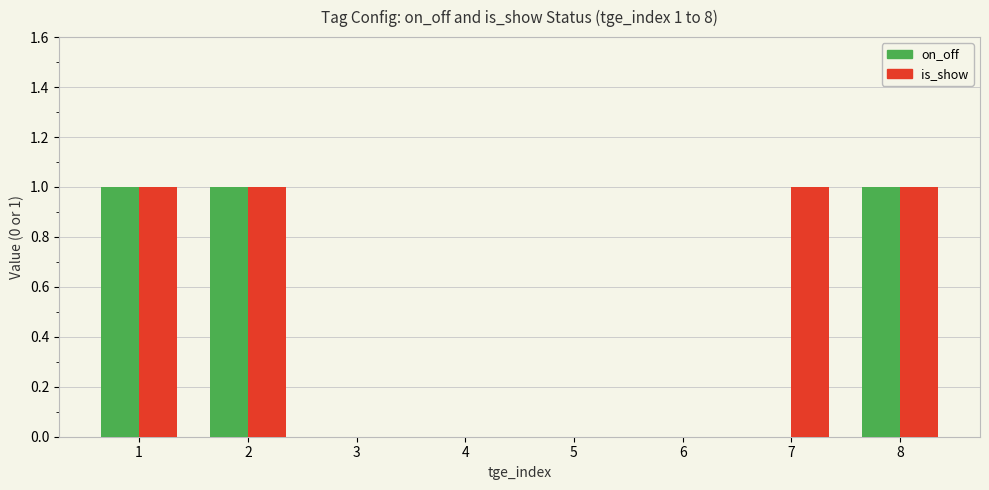

Which series has the largest total across all categories?

is_show